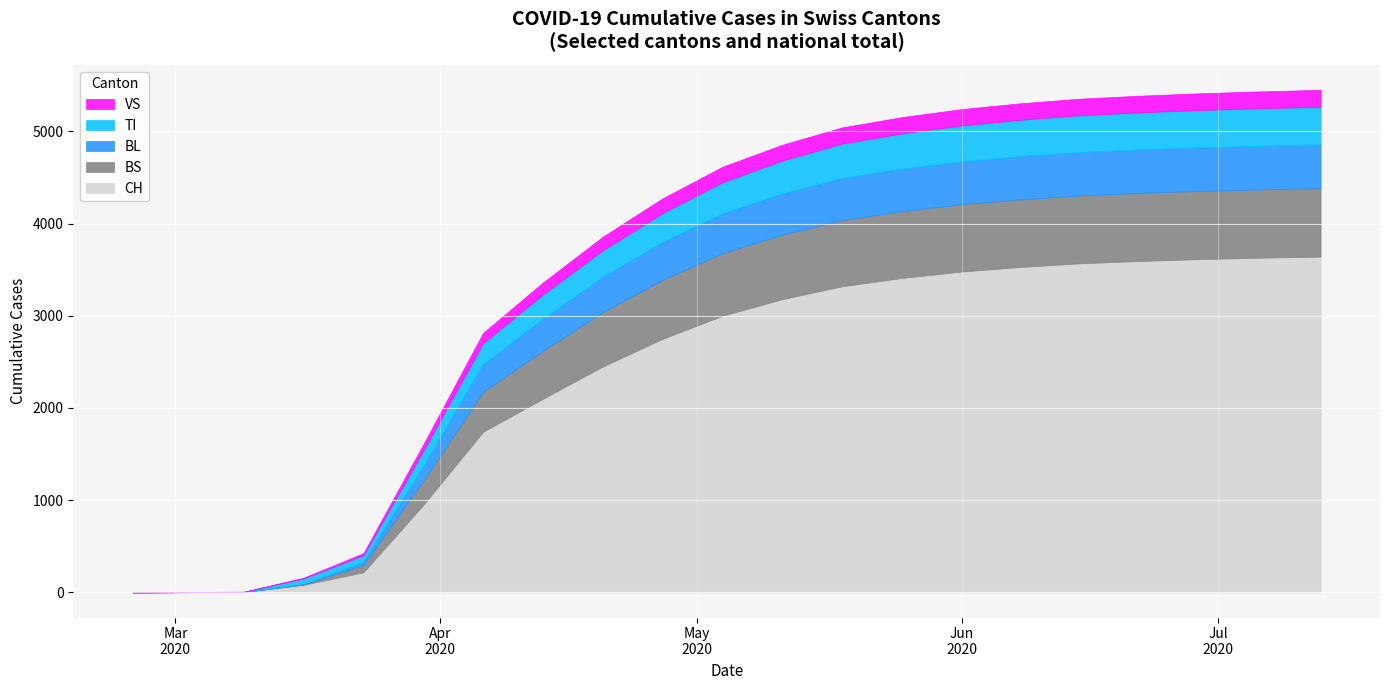

True or false: BL has more than 1 interior local peaks.

False